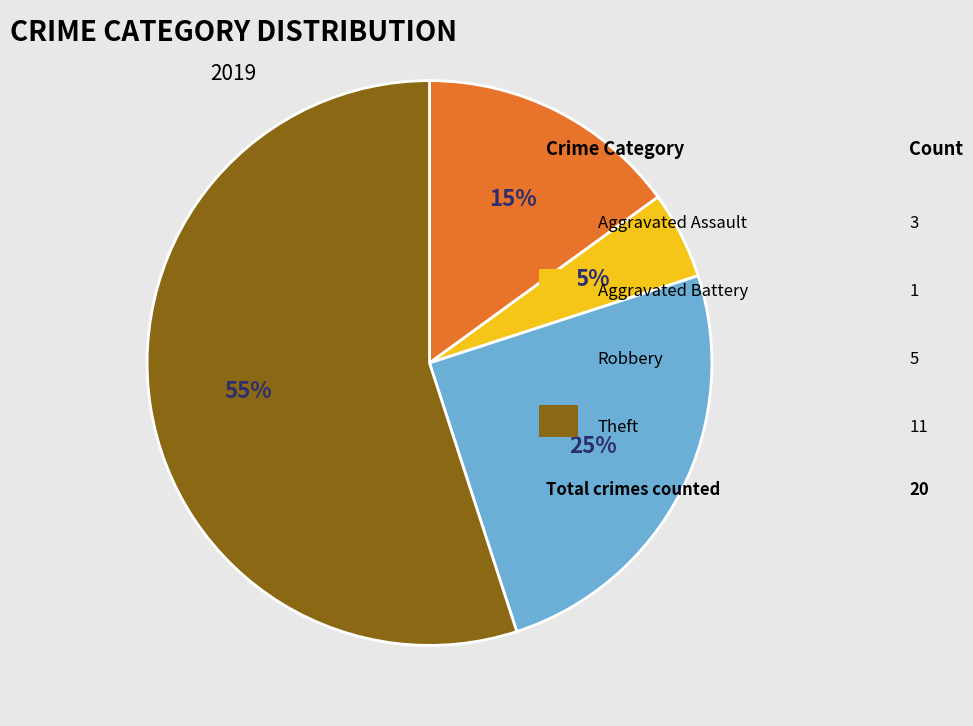

Does any single category account for the majority?

Yes